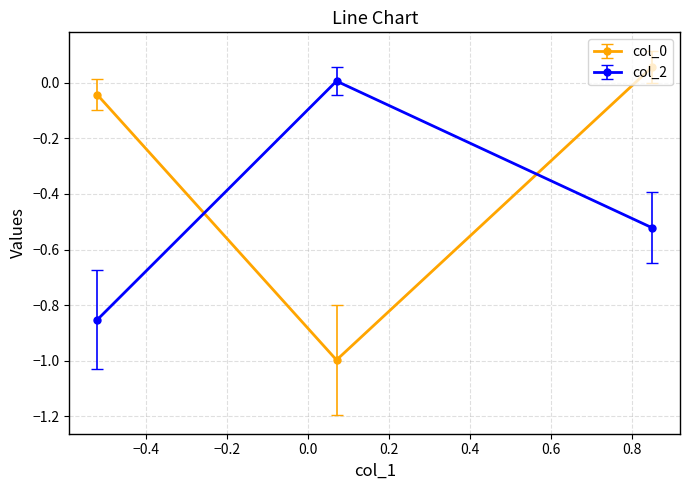

How many series are shown in this chart?

2